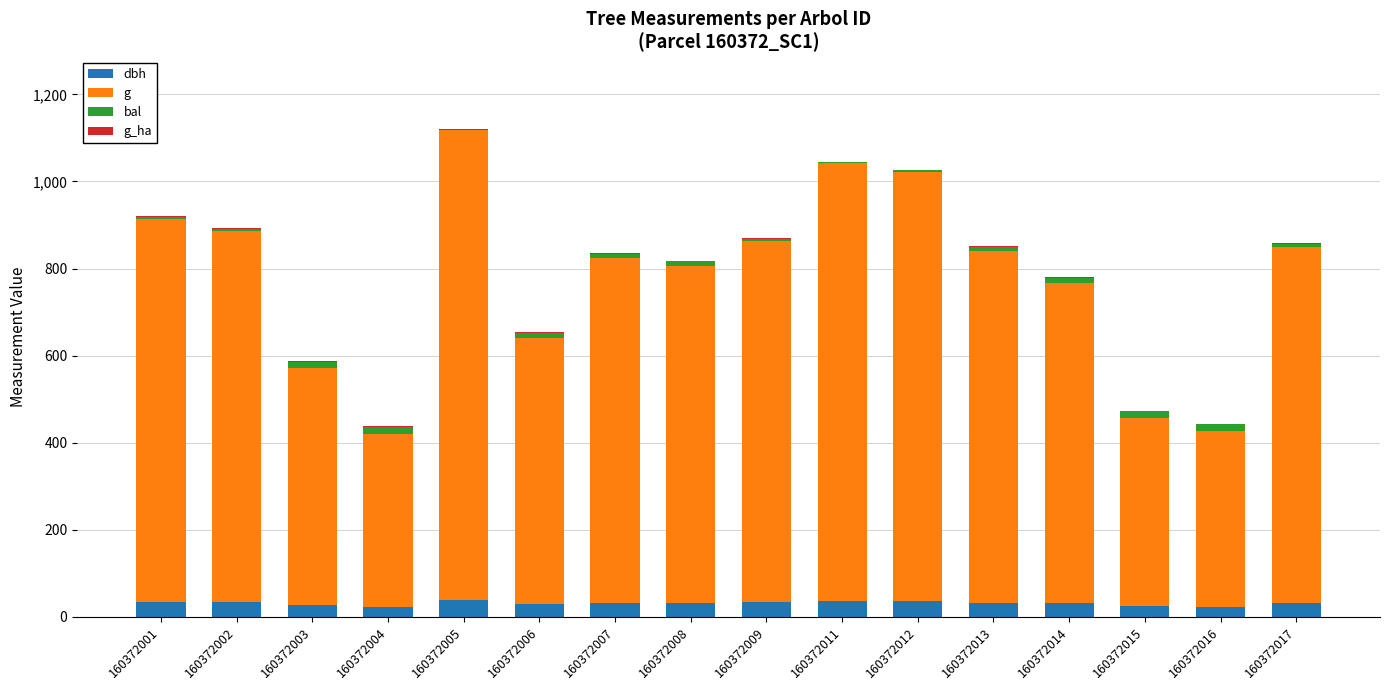

What is the sum of all dbh values?

488.4